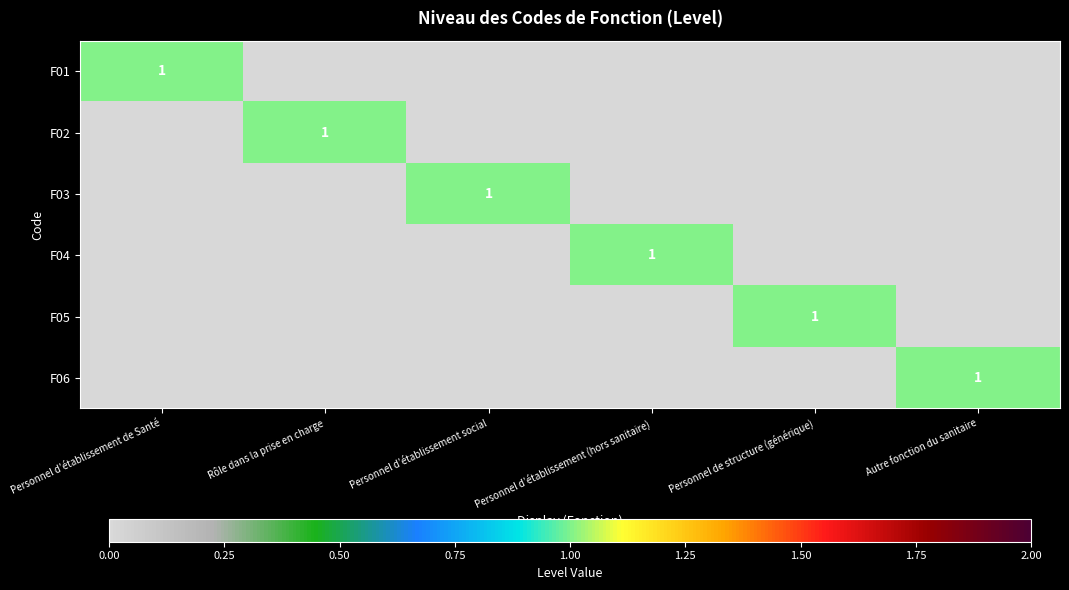

Is it true that F06 equals 1 at Autre fonction du sanitaire?

True